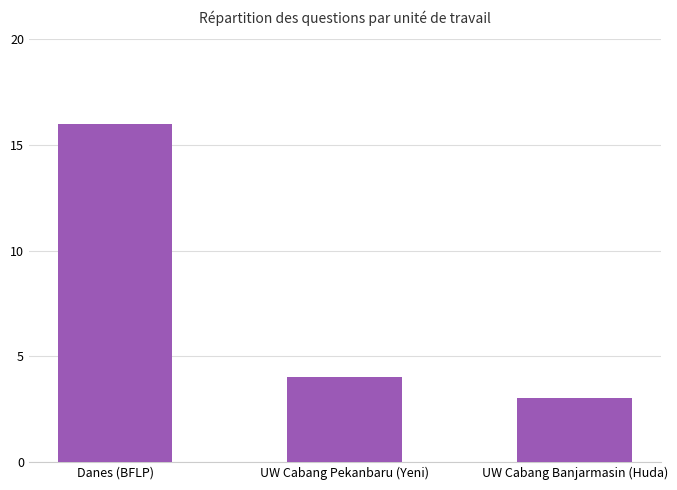

At which label does the data first exceed 4?

Danes (BFLP)